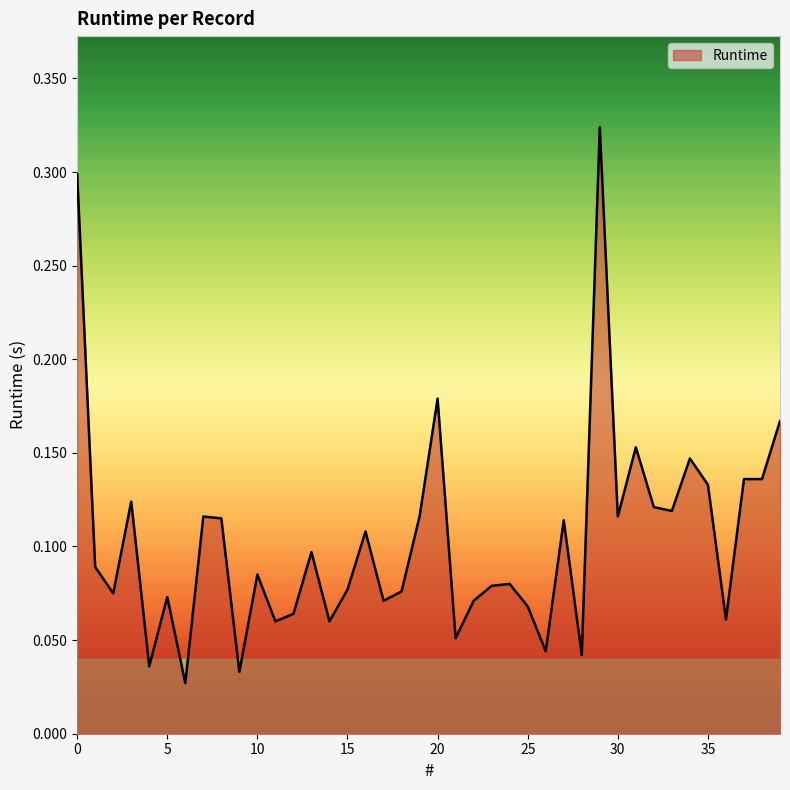

List the labels in order of value, smallest first.

6, 9, 4, 28, 26, 21, 11, 14, 36, 12, 25, 17, 22, 5, 2, 18, 15, 23, 24, 10, 1, 13, 16, 27, 8, 7, 19, 30, 33, 32, 3, 35, 37, 38, 34, 31, 39, 20, 0, 29